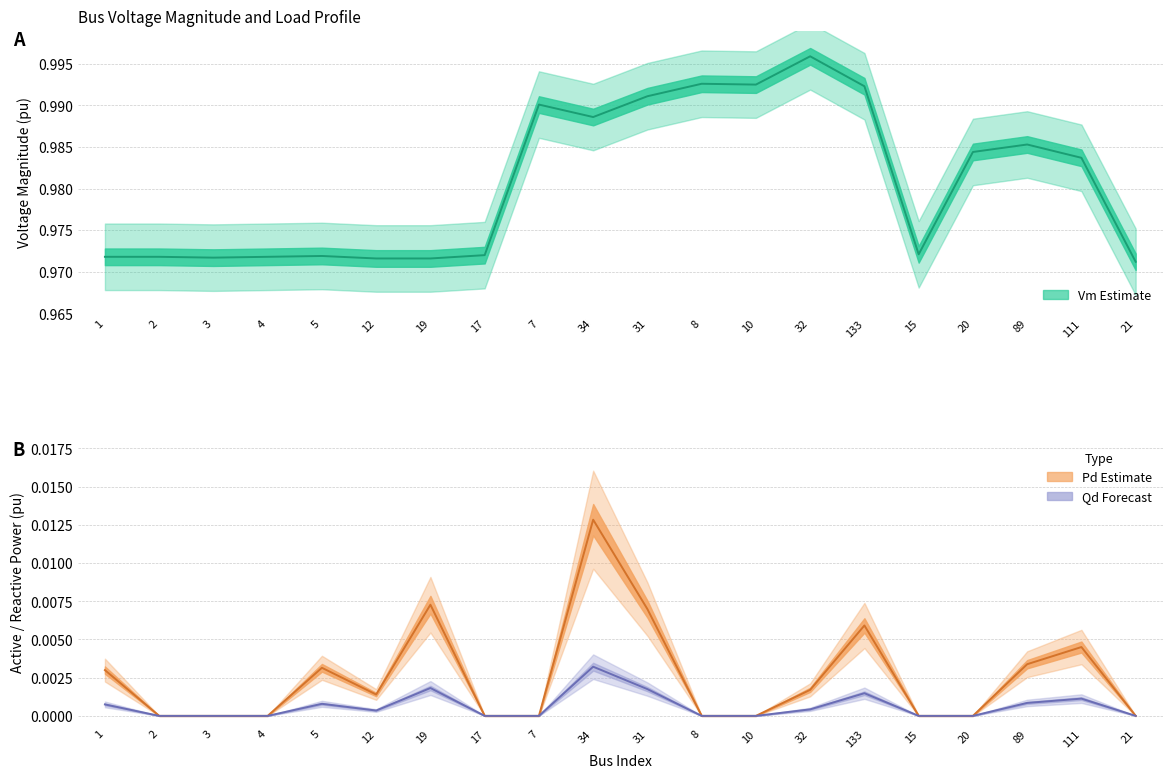

Rank the series at 19 from highest to lowest value.

Vm centre, Pd centre, Qd centre